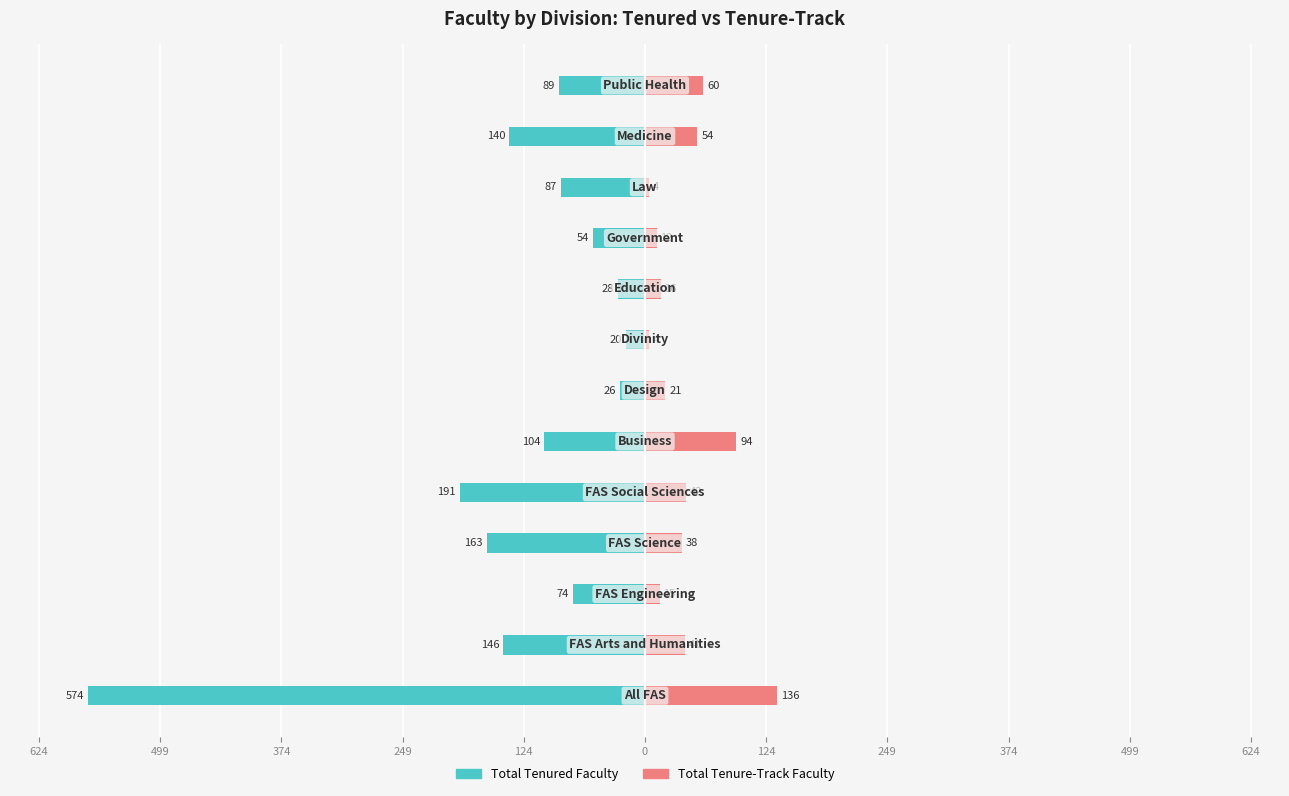

What are all the series names shown in the legend?

Total Tenured Faculty, Total Tenure-Track Faculty